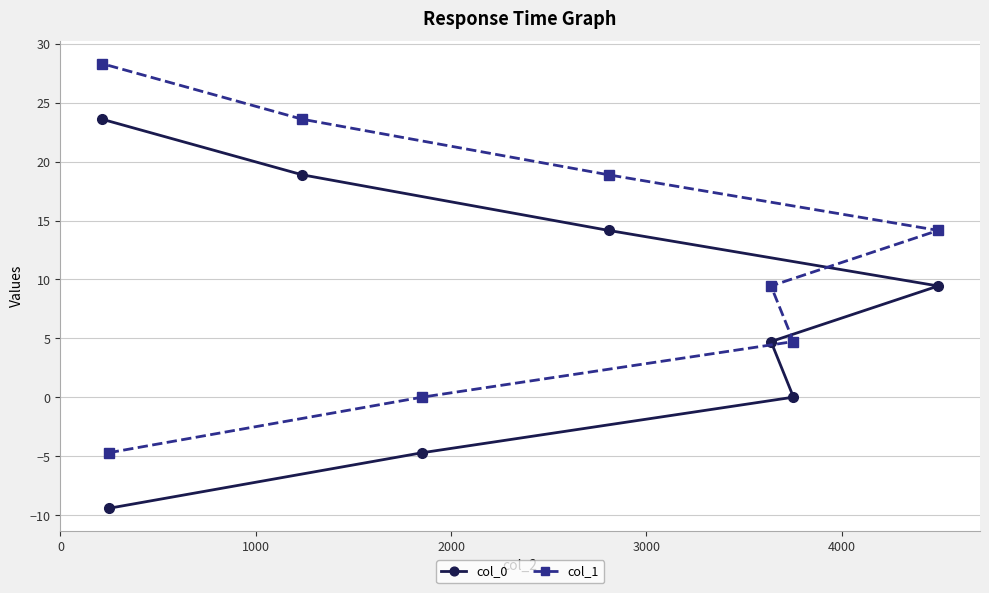

Which series has the largest total across all categories?

col_1